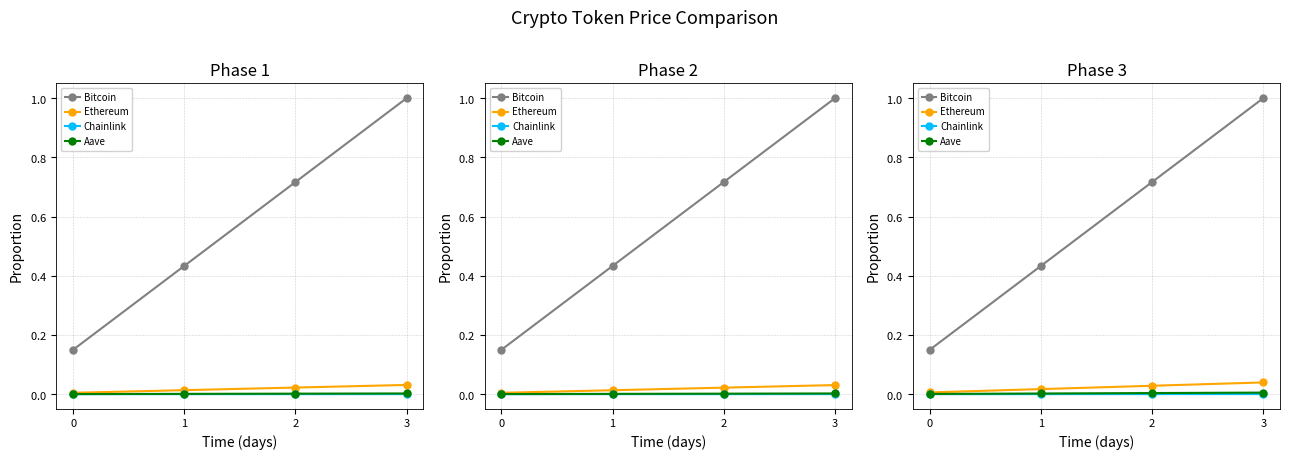

Reading left to right, extract all data points from this chart.

Bitcoin: 0=0.1	1=0.4	2=0.7	3=1.0
Ethereum: 0=0.0	1=0.0	2=0.0	3=0.0
Chainlink: 0=0.0	1=0.0	2=0.0	3=0.0
Aave: 0=0.0	1=0.0	2=0.0	3=0.0